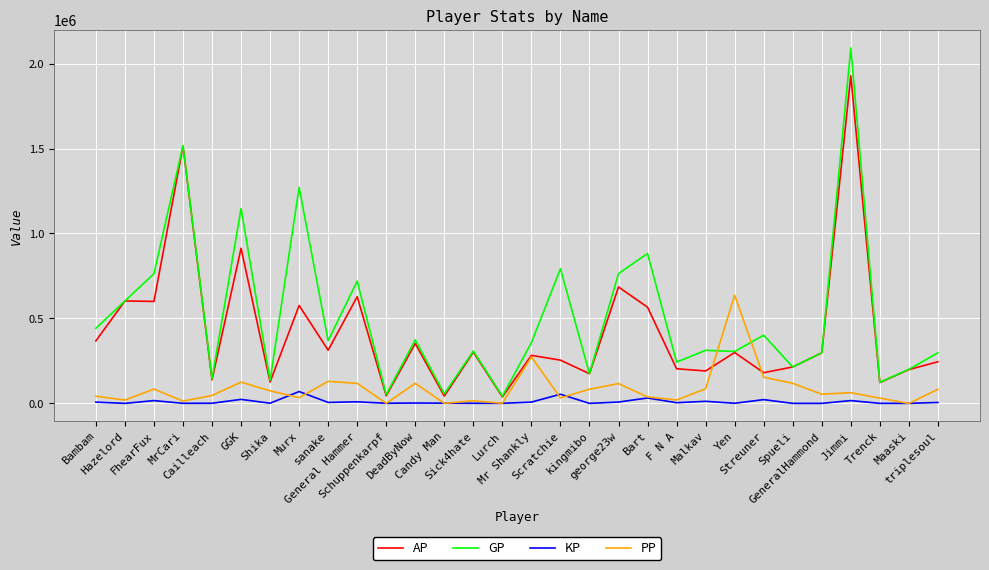

List the series in order of their overall mean, highest first.

GP, AP, PP, KP